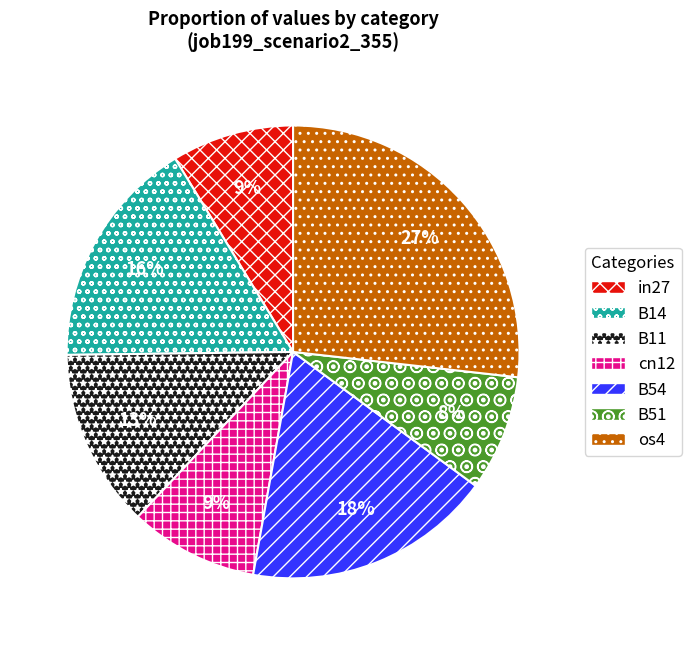

To the nearest percent, what is the difference between the largest and smallest slice percentages?

19%